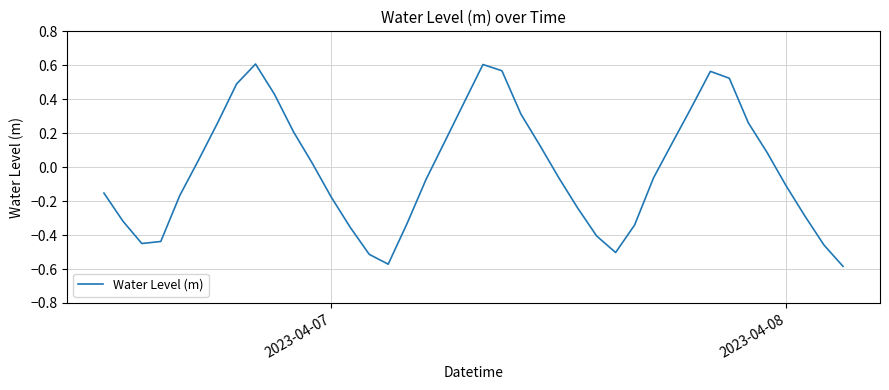

What is the difference between the maximum and minimum values?

1.2